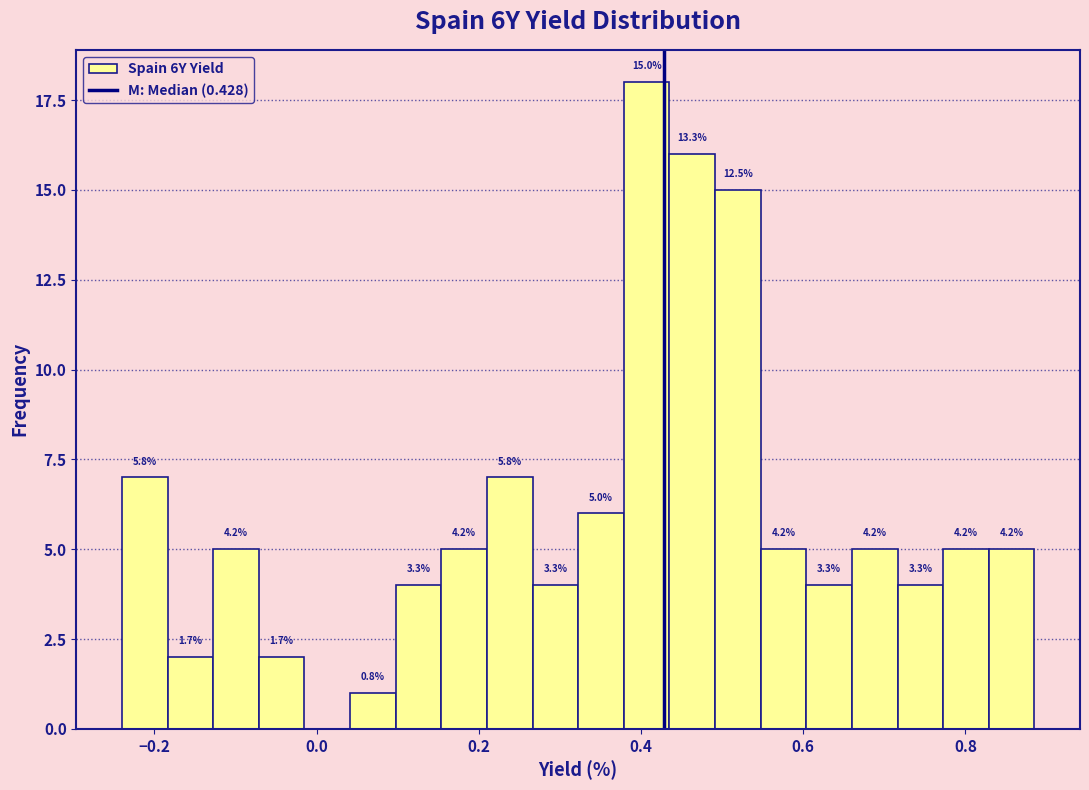

Around what value on the x-axis is the tallest bar? Give the approximate position of its centre, as read against the axis.

0.40